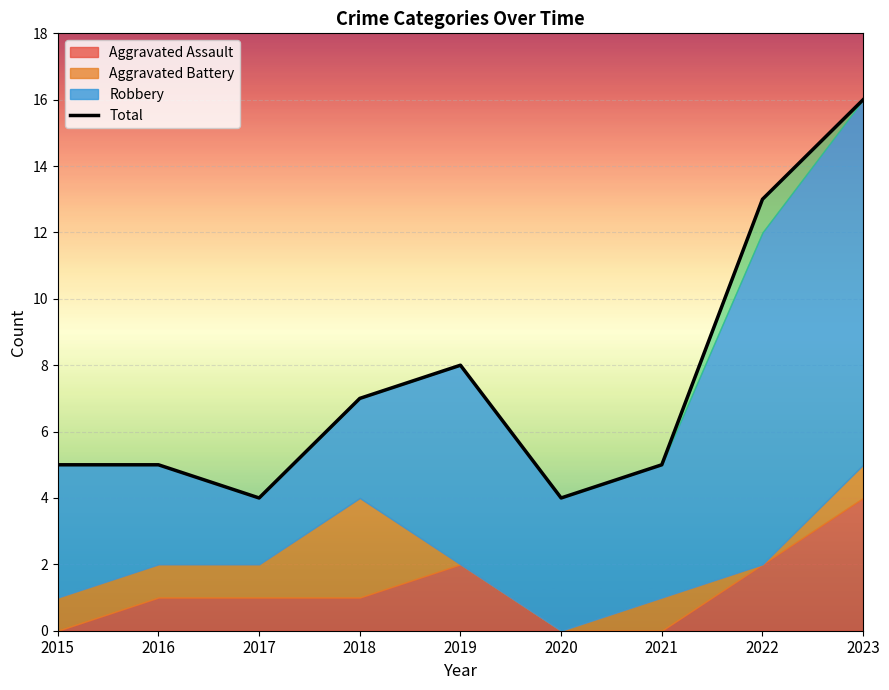

At which category does the data reach its first local valley?

2017